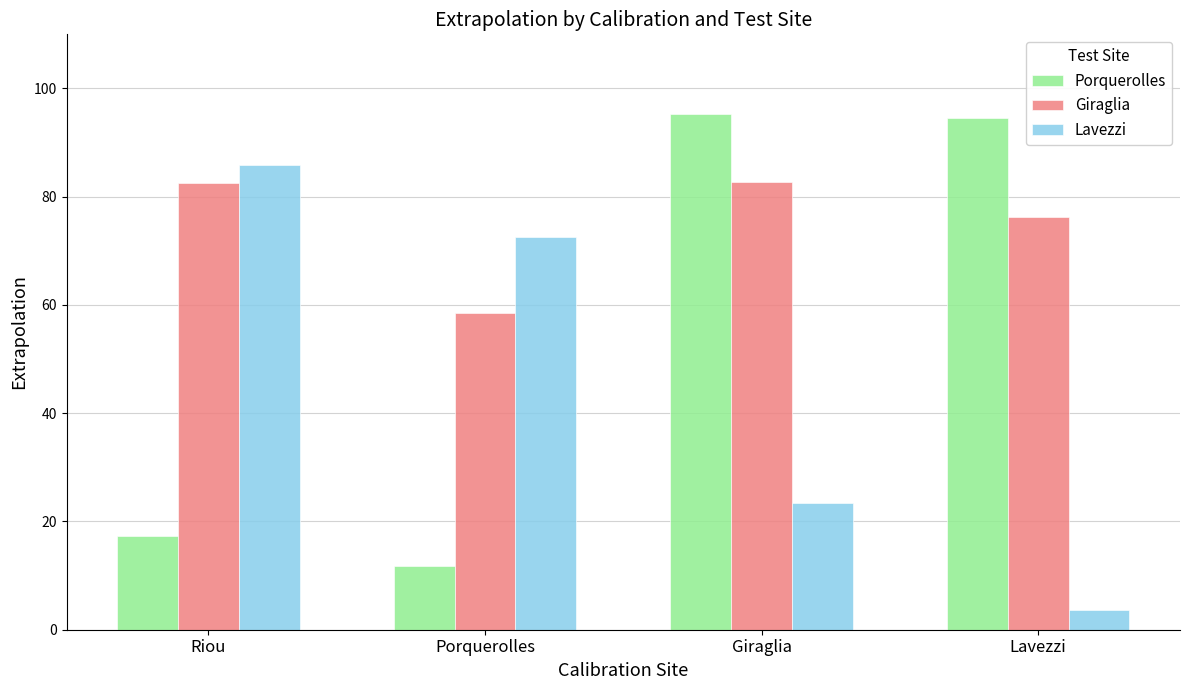

What position from the left is Riou?

1